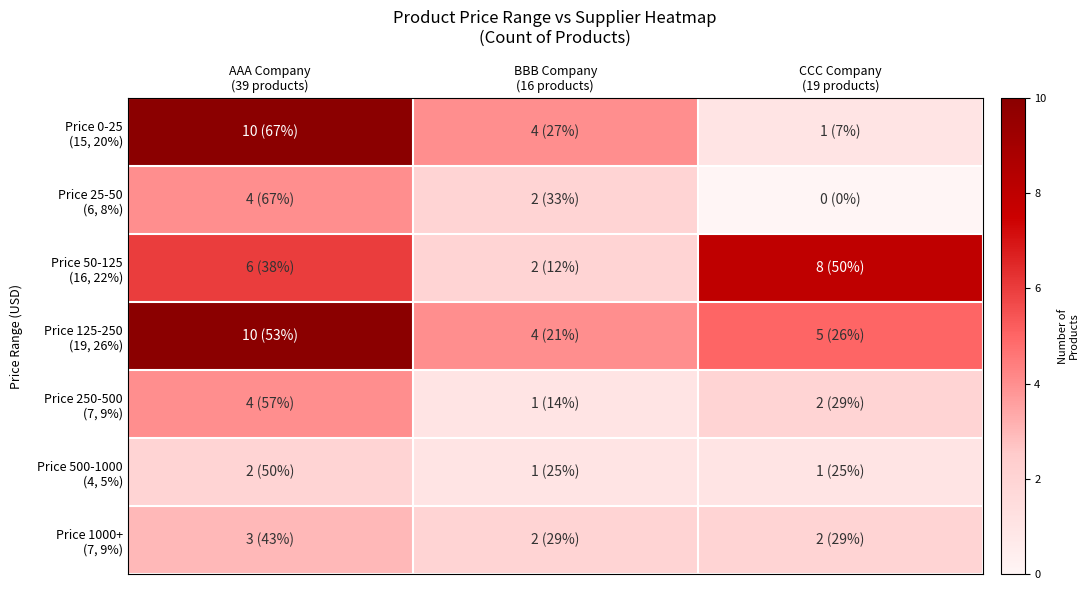

Between CCC Company
(19 products) and BBB Company
(16 products), which is larger?

BBB Company
(16 products)